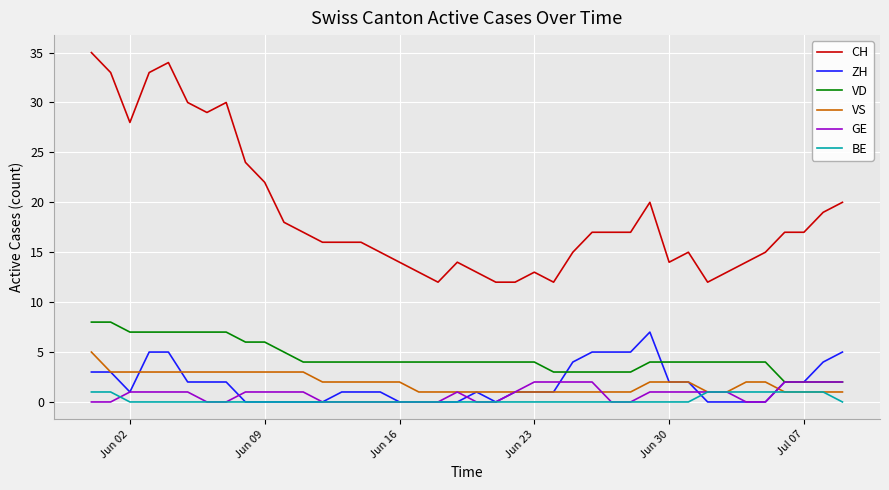

Which series has the largest total across all categories?

CH